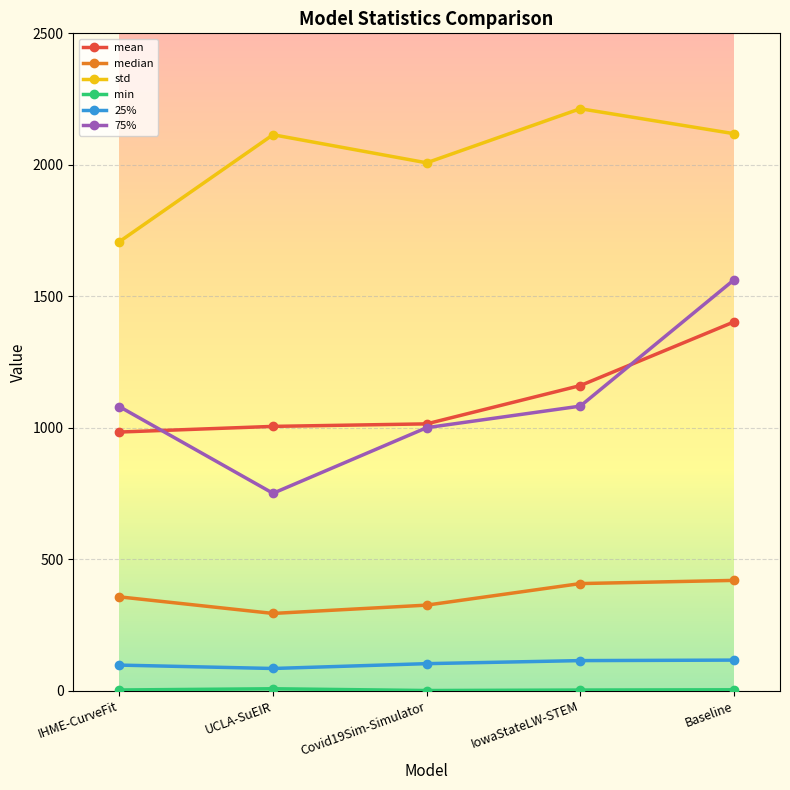

Which series has the widest spread of values?

75%